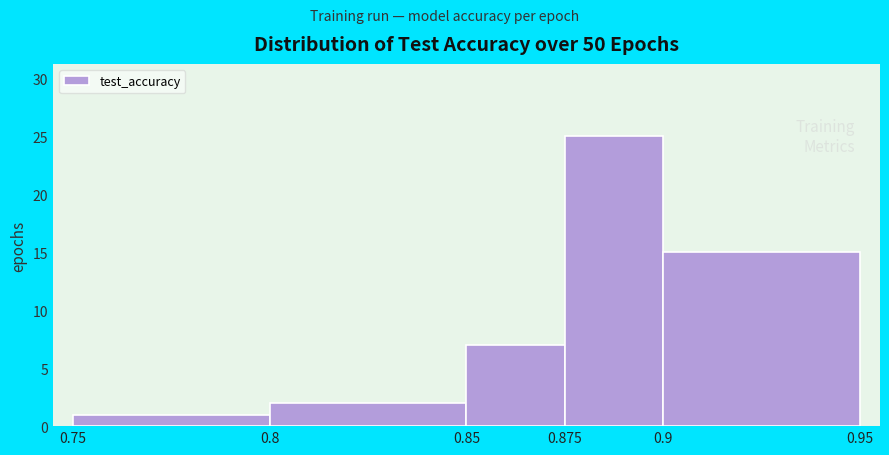

Reading left to right, list every bar in this chart as the range it spans on the x-axis followed by its height. The values are not printed on the chart, so give them approximately, as read against the axis.

0.75 to 0.8: 1
0.8 to 0.85: 2
0.85 to 0.875: 7
0.875 to 0.9: 25
0.9 to 0.95: 15